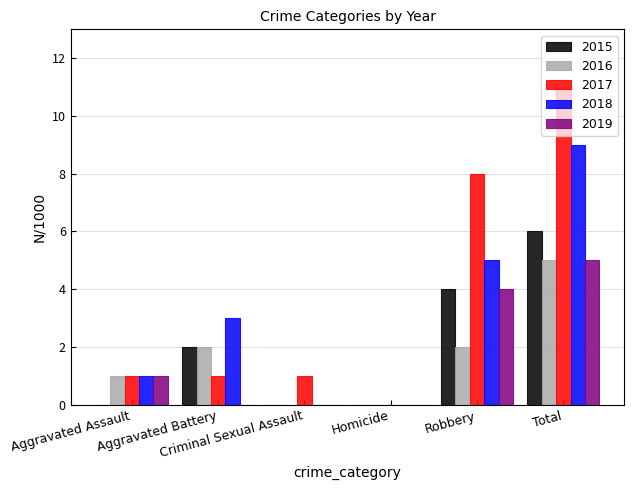

What is the maximum value shown in the chart?

11